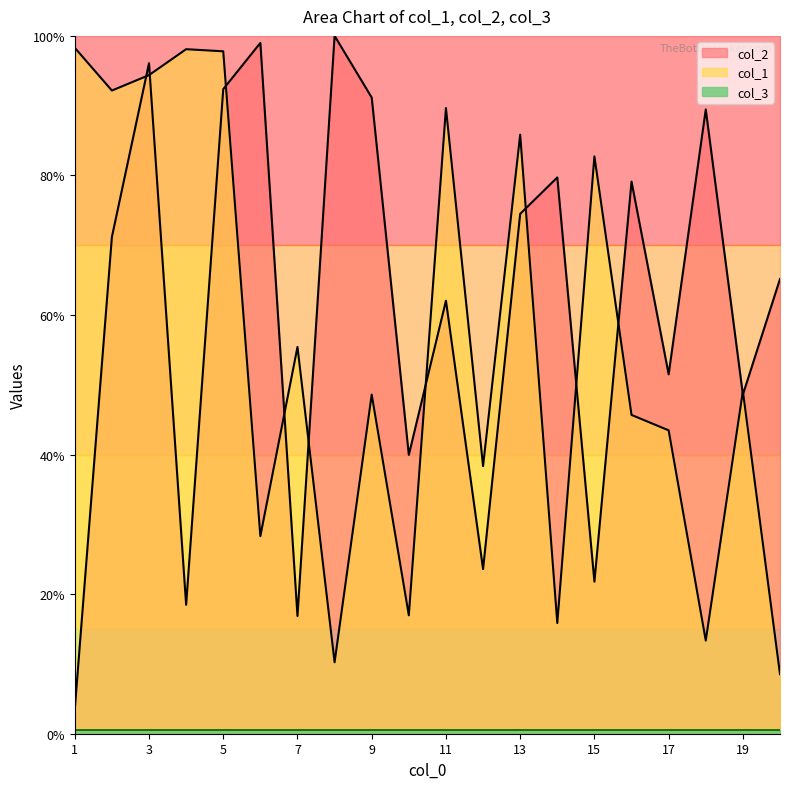

Reading left to right, extract all data points from this chart.

col_2: 3.5	71.2	96.1	18.5	92.4	99.0	16.9	100.0	91.2	40.0	62.0	23.6	74.5	79.7	21.8	79.1	51.5	89.5	48.6	65.2
col_1: 98.3	92.2	94.4	98.1	97.8	28.3	55.4	10.2	48.6	17.0	89.7	38.4	85.8	15.9	82.7	45.7	43.5	13.4	49.1	8.5